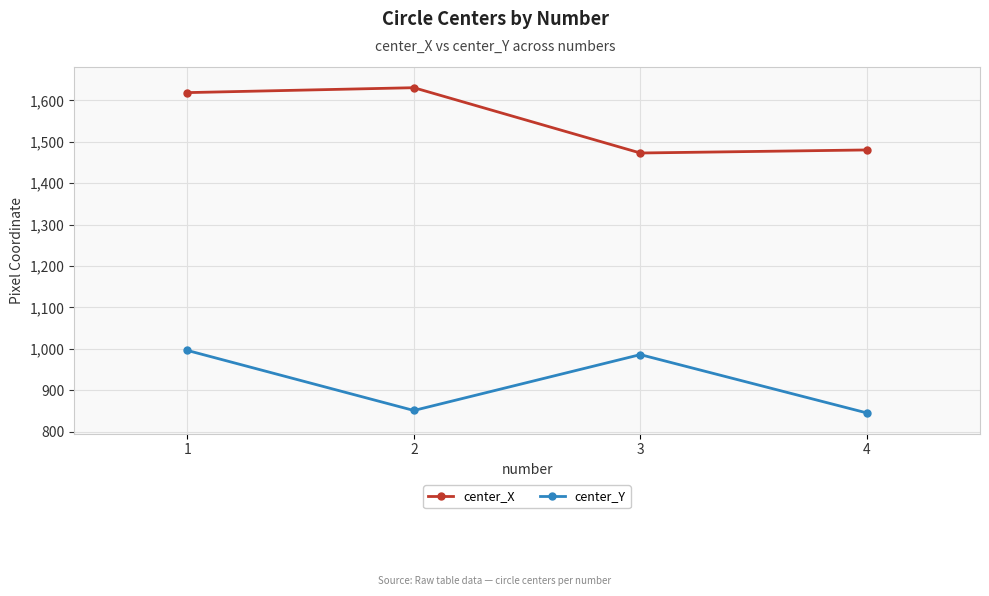

Read the center_X value at 2.

1630.7